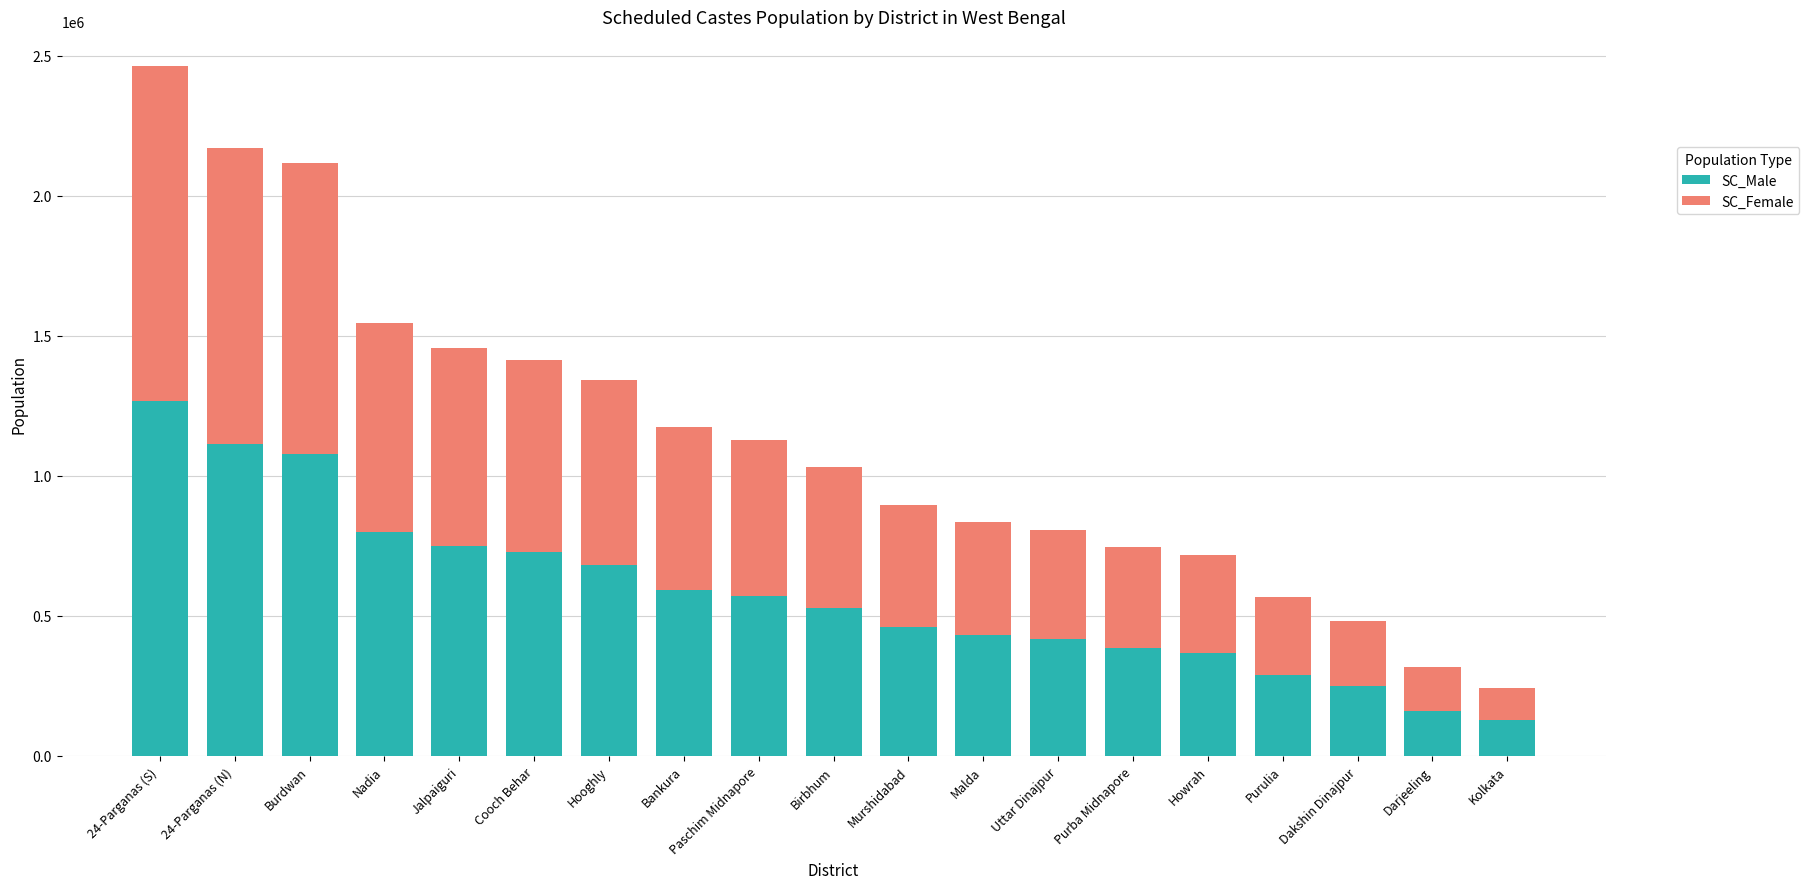

At which category is the sum across all series the highest?

24-Parganas (S)